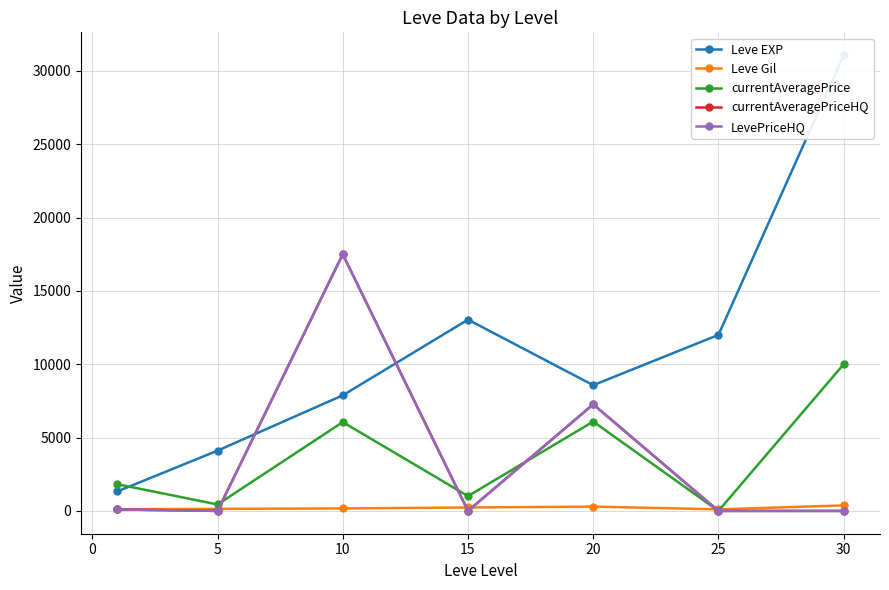

What is the sum of all Leve Gil values?

1437.0